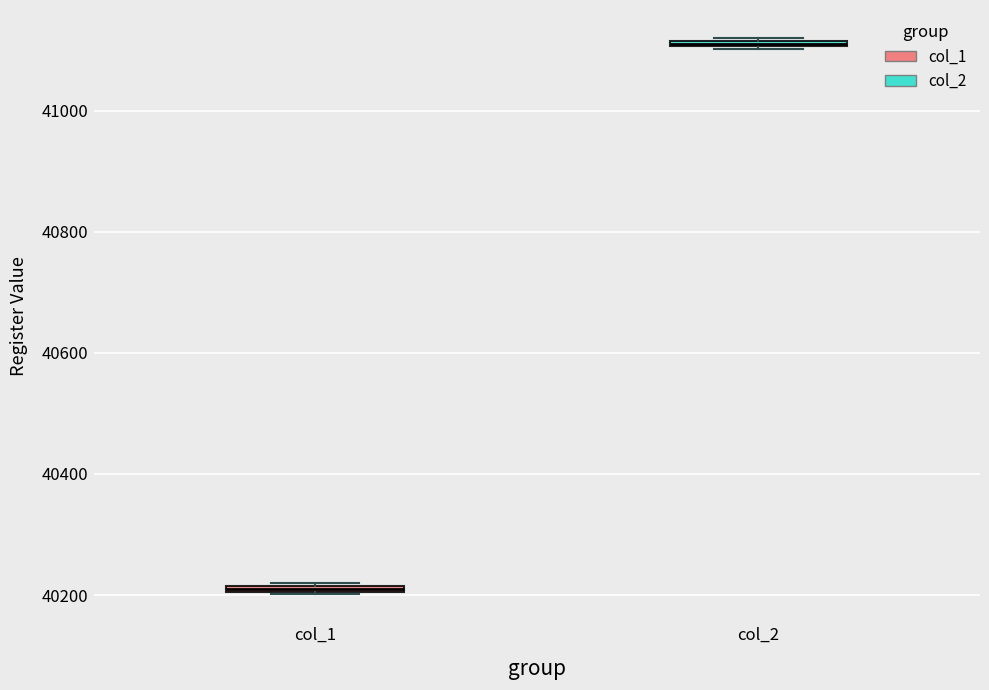

Where is the upper edge of the box for col_1 on the y-axis? The values are not printed on the chart, so give them approximately, as read against the axis.

40220